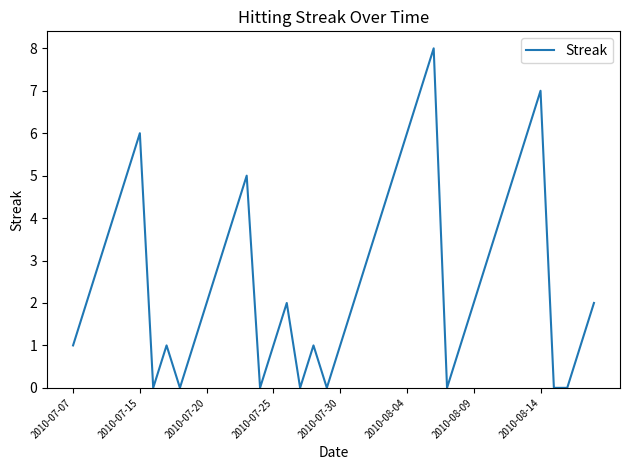

What is the difference between the maximum and minimum values?

8